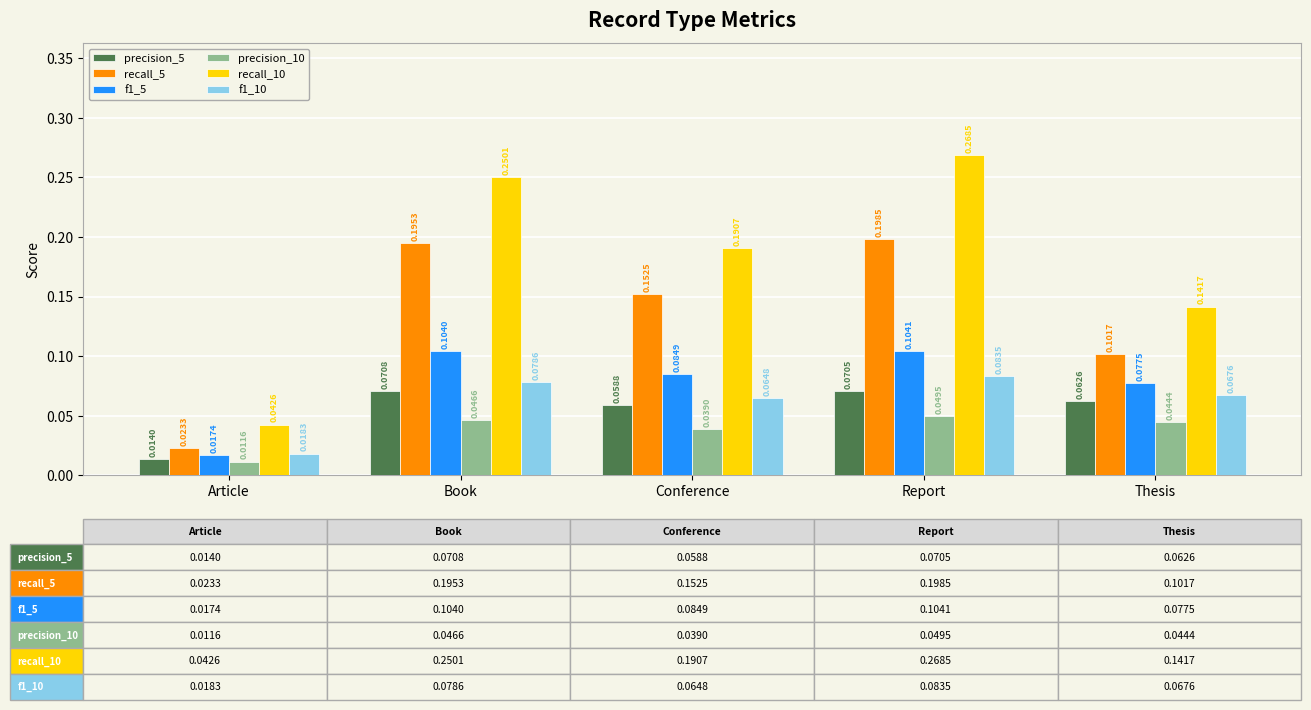

Is the value of recall_10 at Book greater than the value of f1_5 at Report?

Yes